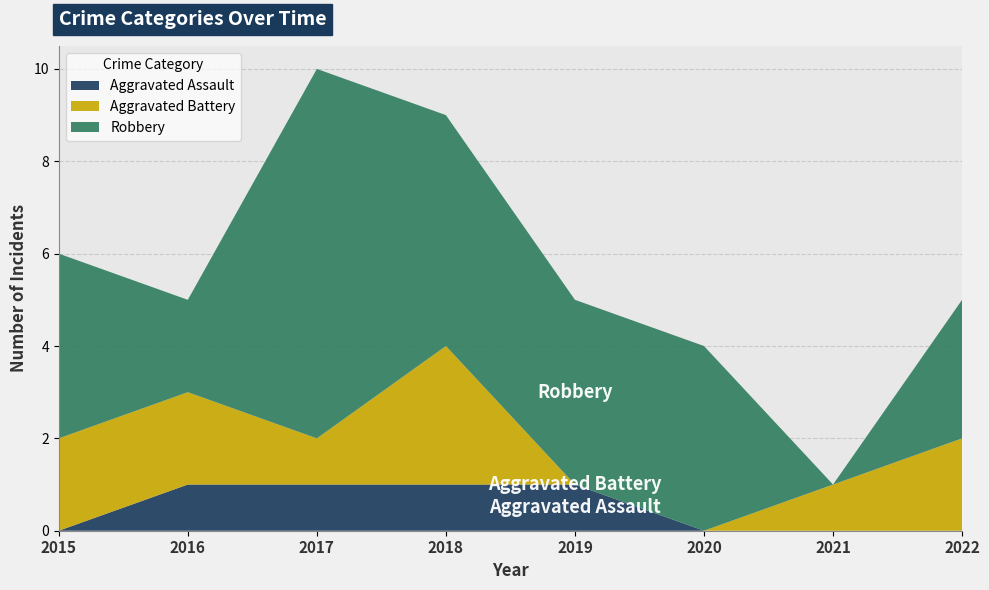

Reading left to right, list all the values displayed in this chart.

Aggravated Assault: 2015=0	2016=1	2017=1	2018=1	2019=1	2020=0	2021=0	2022=0
Aggravated Battery: 2015=2	2016=2	2017=1	2018=3	2019=0	2020=0	2021=1	2022=2
Robbery: 2015=4	2016=2	2017=8	2018=5	2019=4	2020=4	2021=0	2022=3